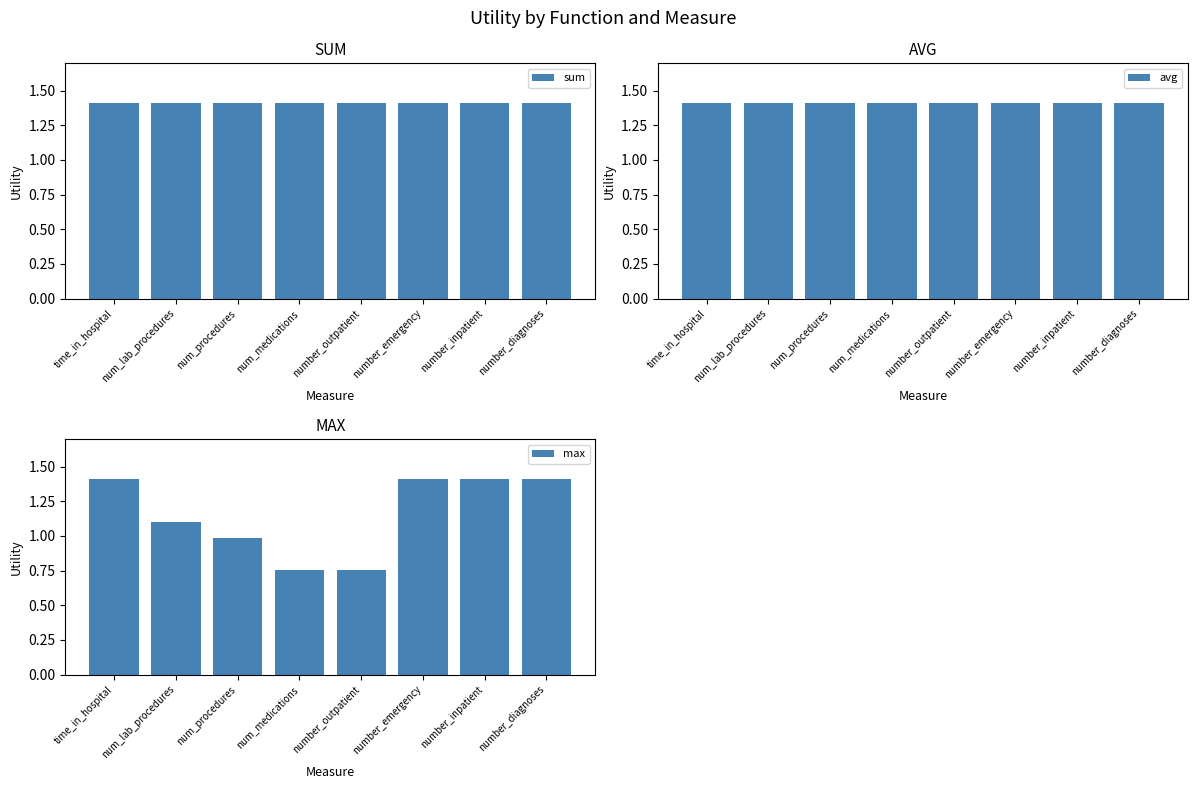

Which series has the widest spread of values?

max